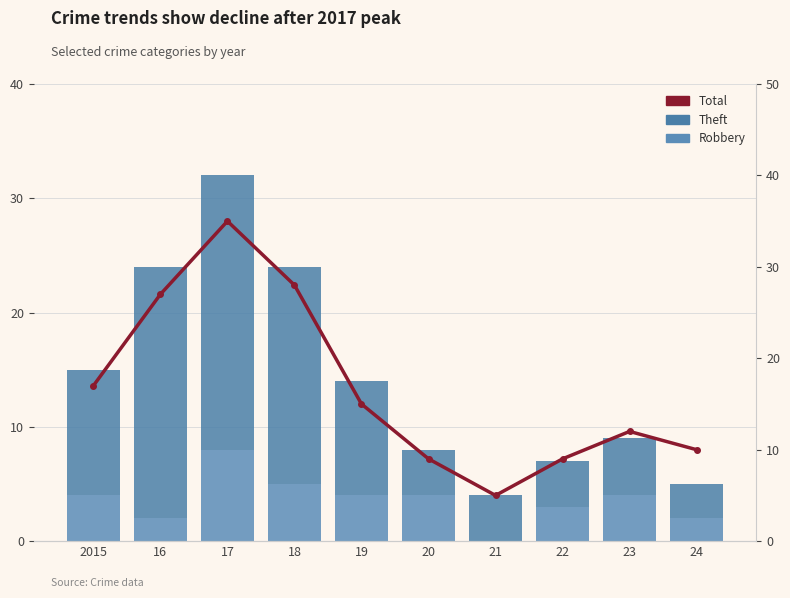

List the series in order of their overall mean, highest first.

Total, Theft, Robbery